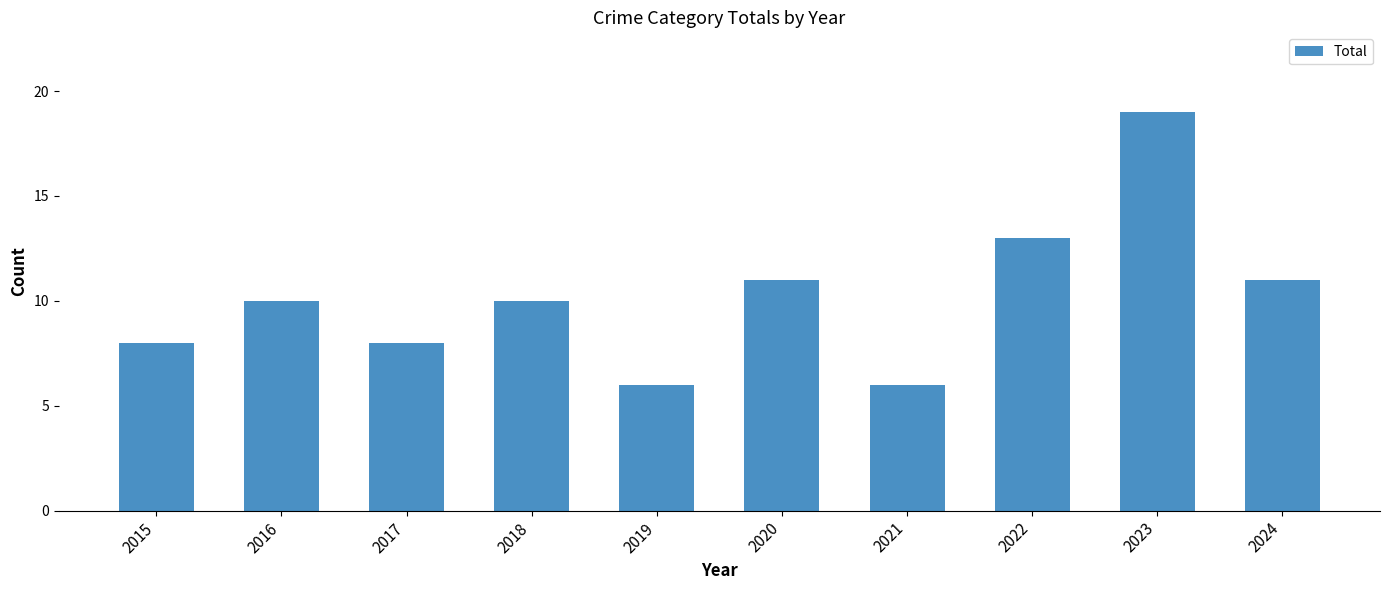

What value does the data have at 2018?

10